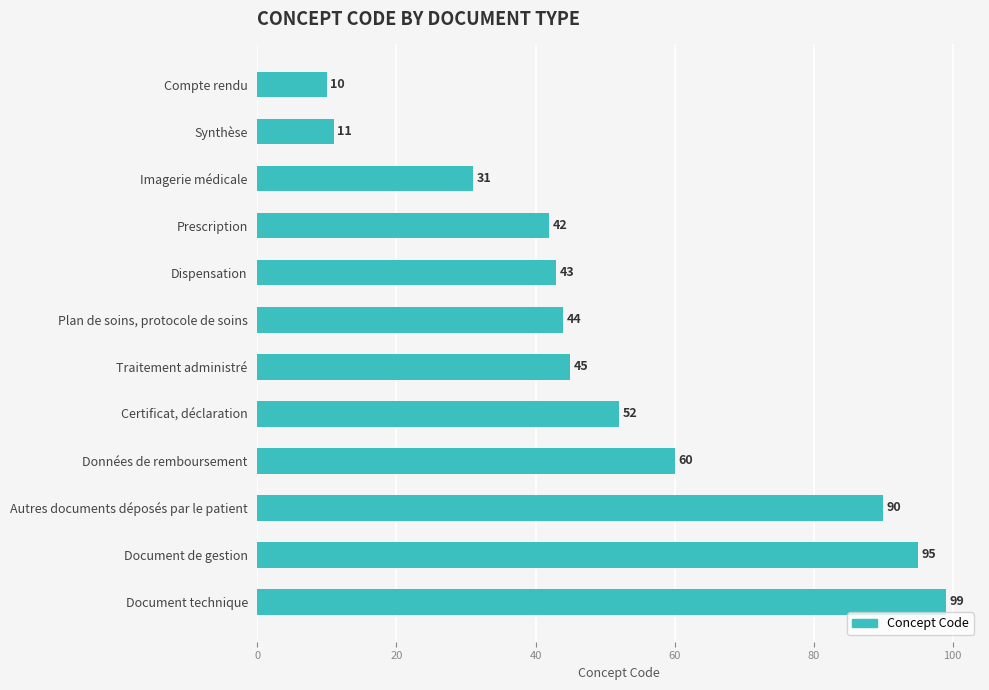

How many data points are less than 45?

6